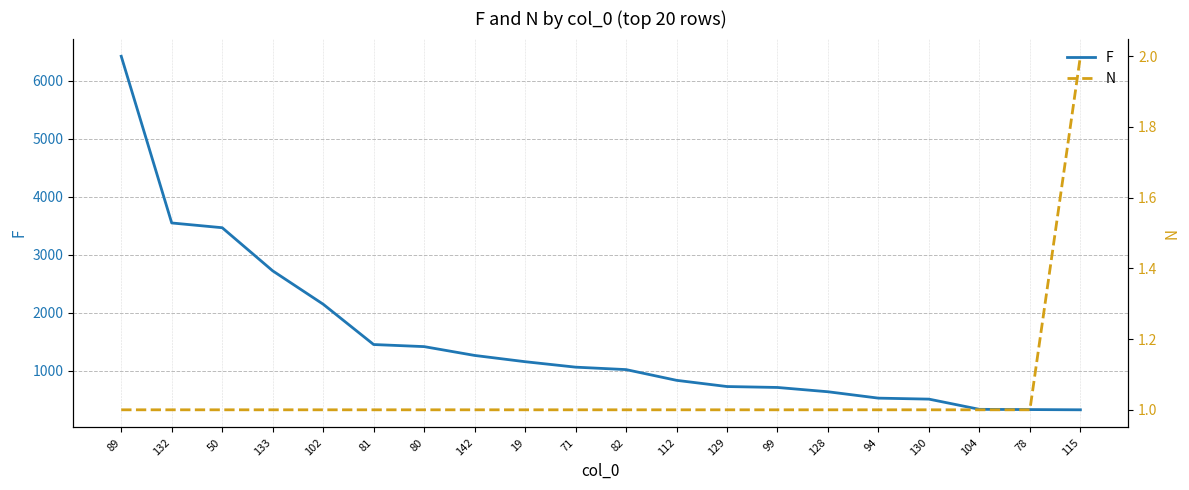

What are all the series names shown in the legend?

F, N